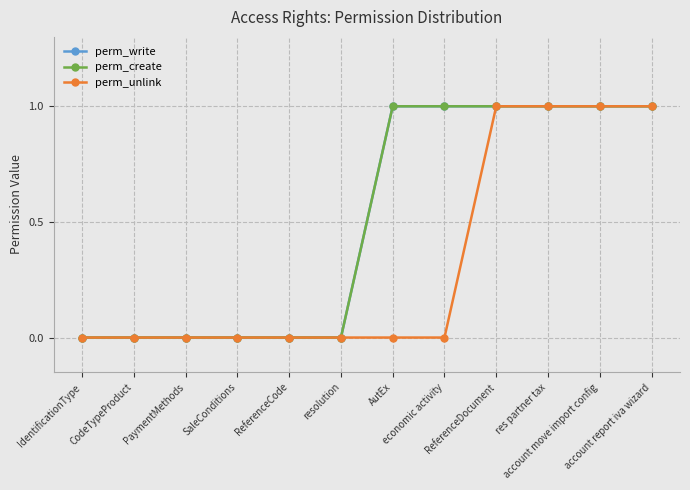

How many perm_unlink values are between 0 and 1?

12